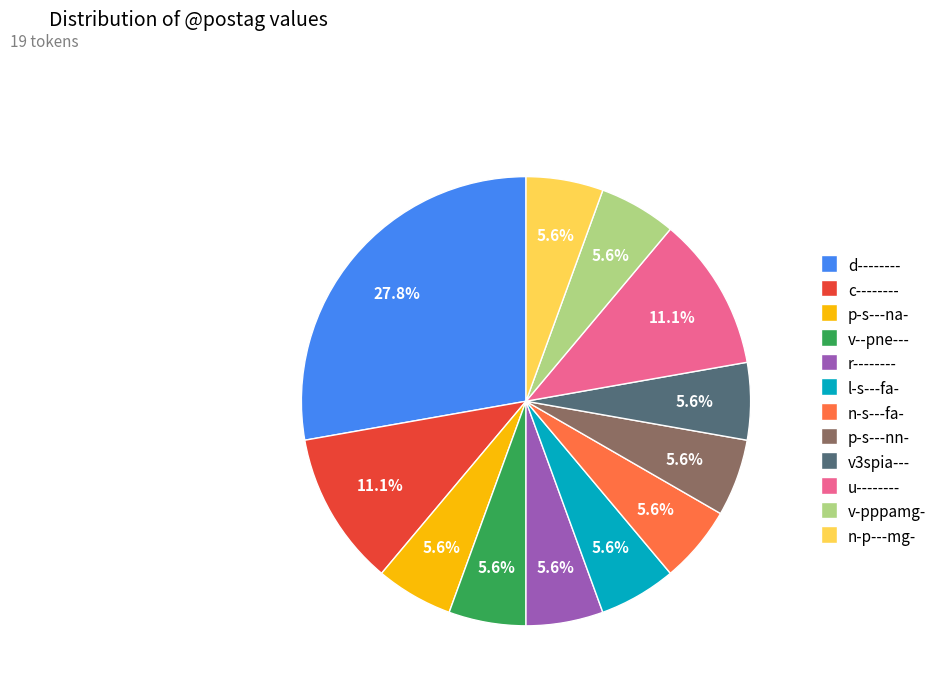

To the nearest percent, what is the difference between the largest and smallest slice percentages?

22%